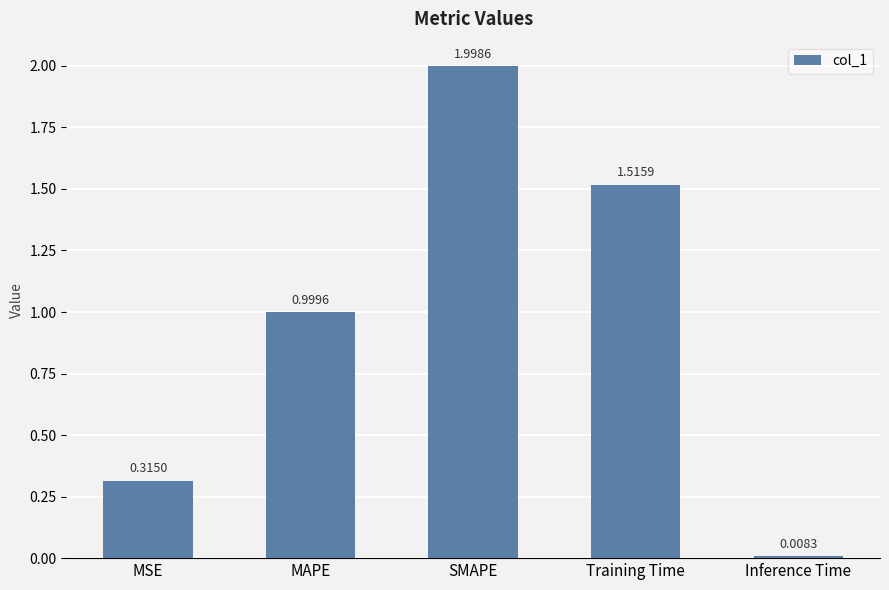

Which category has the highest value across all series?

SMAPE